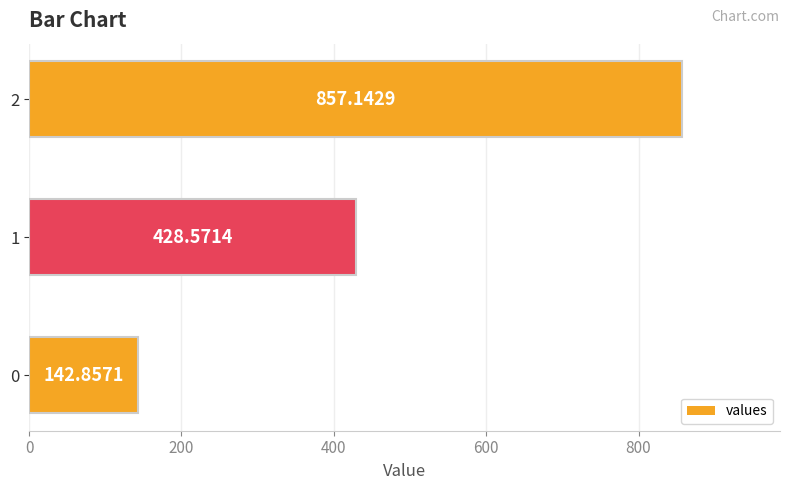

Approximately how many times larger is the value at 2 compared to 0?

6.0